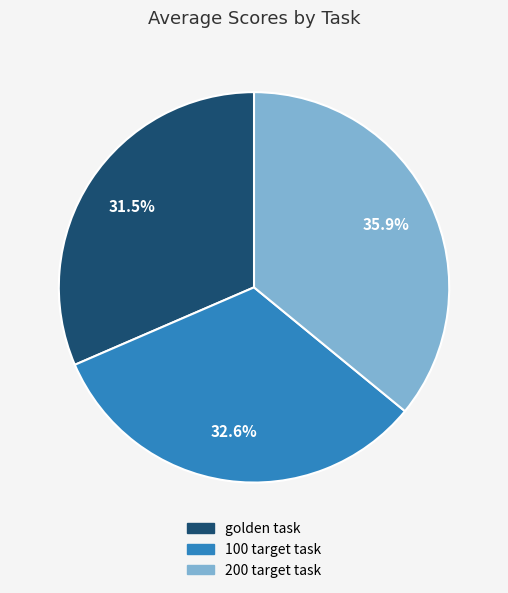

How many slices are in this pie chart?

3